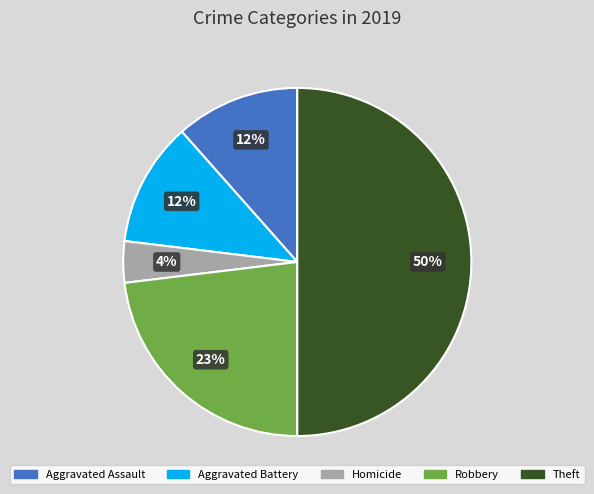

The Homicide slice represents 4% of the pie. True or false?

True